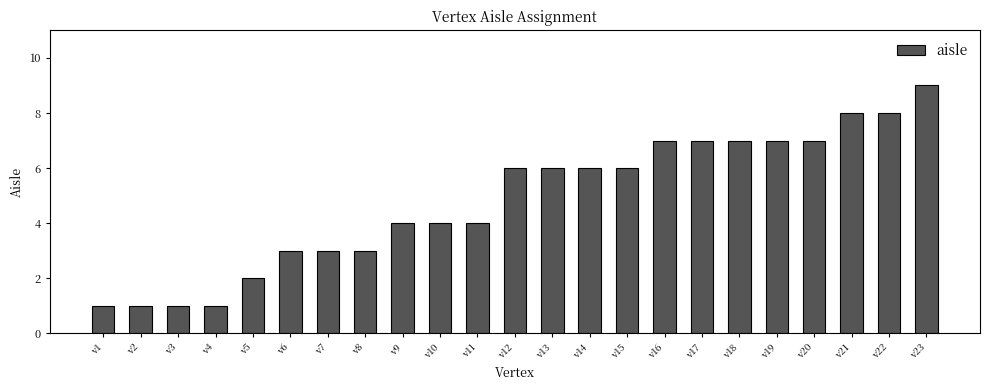

What is the difference between the maximum and minimum values?

8